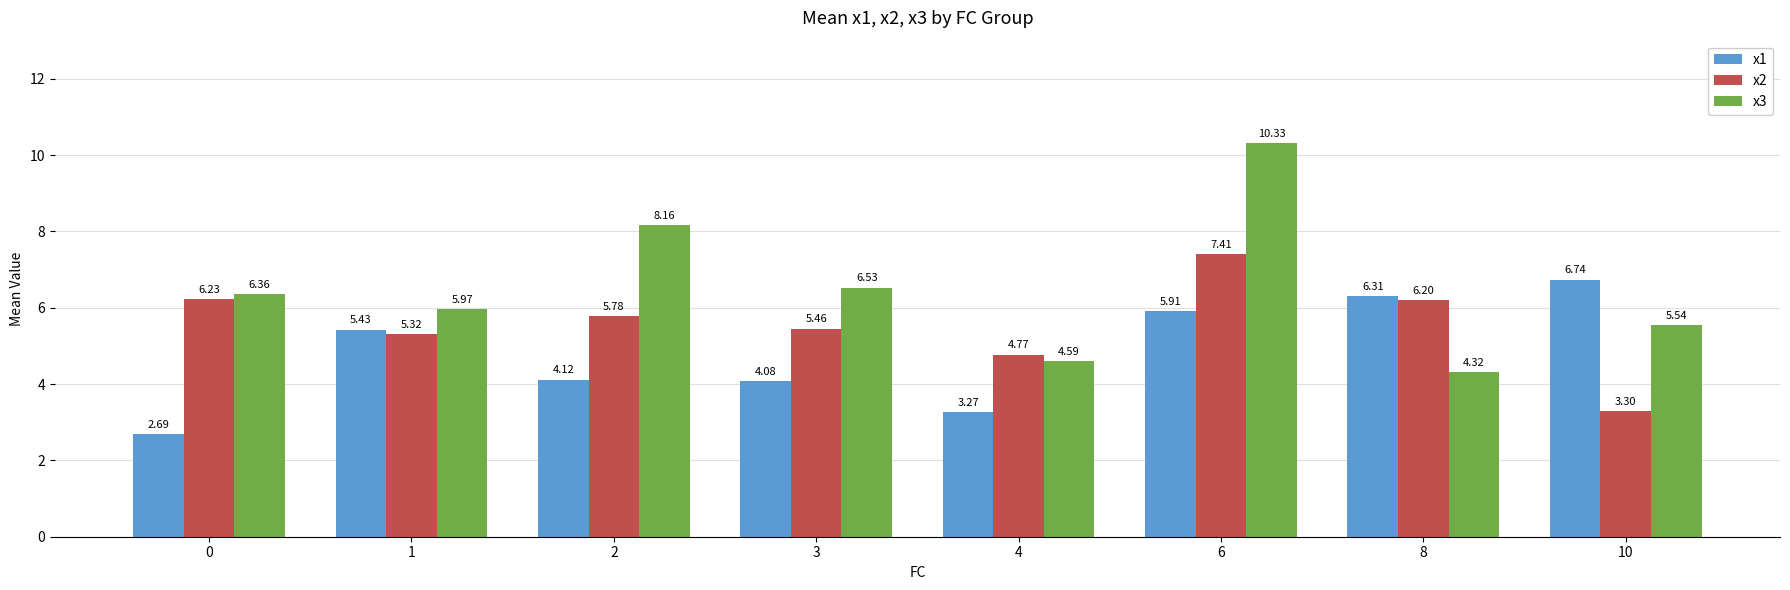

At which label does x1 first exceed 5?

1